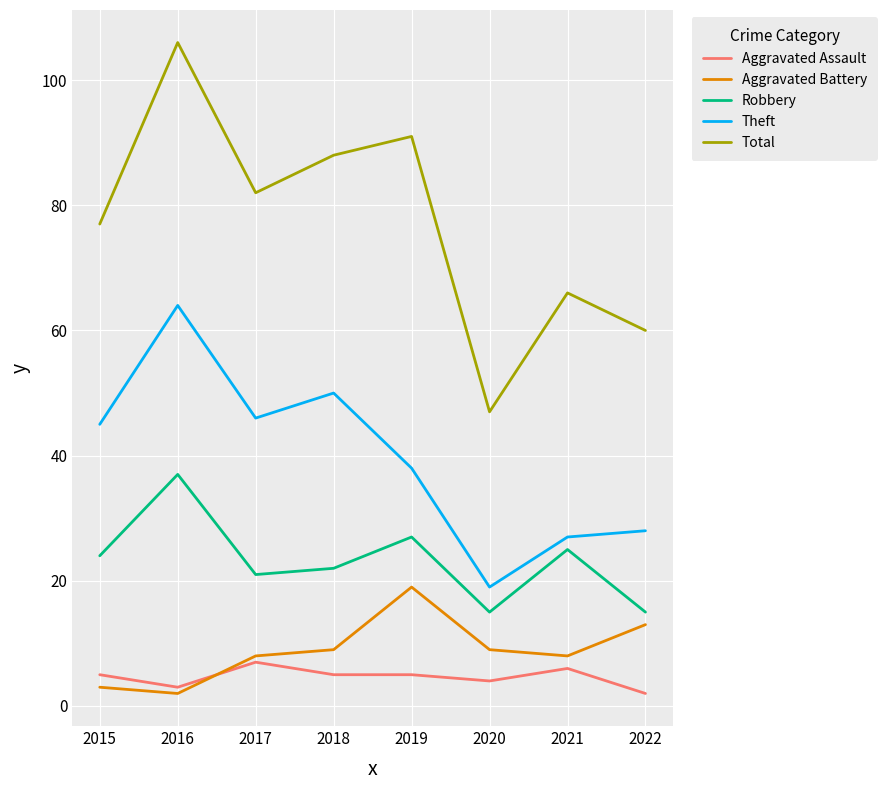

At 2015, list the series in order from largest to smallest.

Total, Theft, Robbery, Aggravated Assault, Aggravated Battery